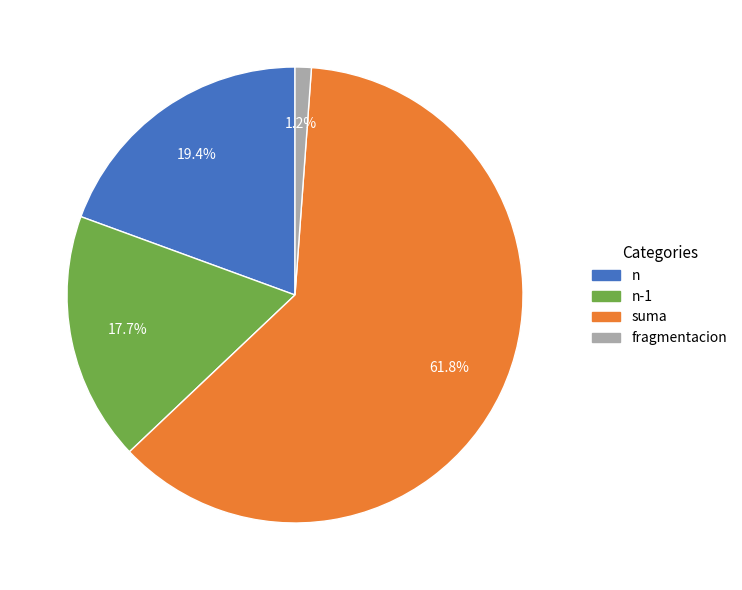

Is there a majority slice in this chart?

Yes